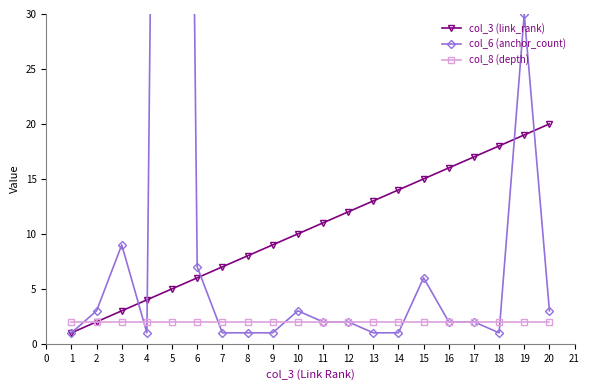

Rank the series by their maximum value, from lowest to highest.

col_8 (depth), col_3 (link_rank), col_6 (anchor_count)